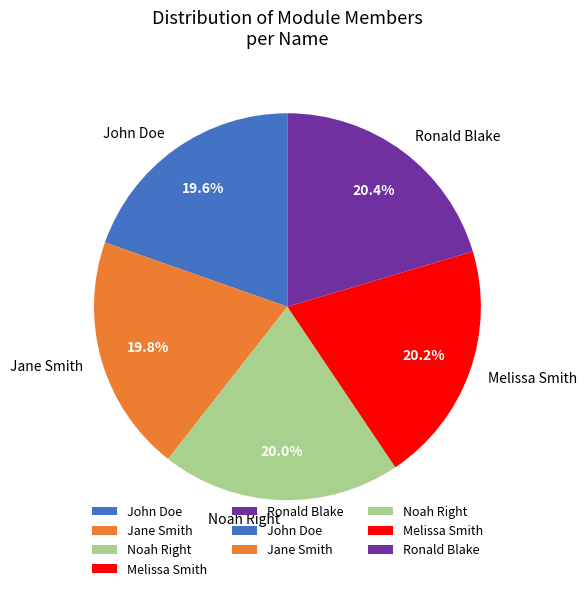

To the nearest percent, what is the difference between the largest and smallest slice percentages?

1%